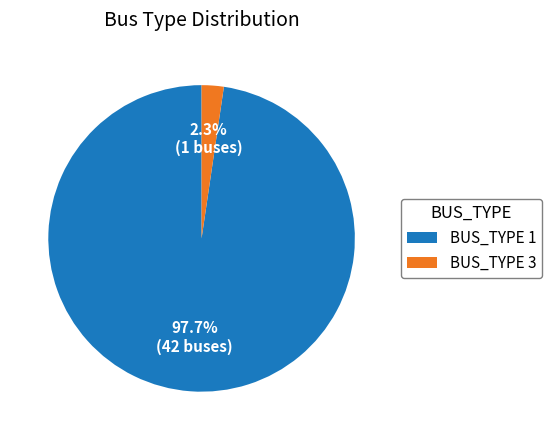

To the nearest percent, what percentage of the pie is BUS_TYPE 3?

2%